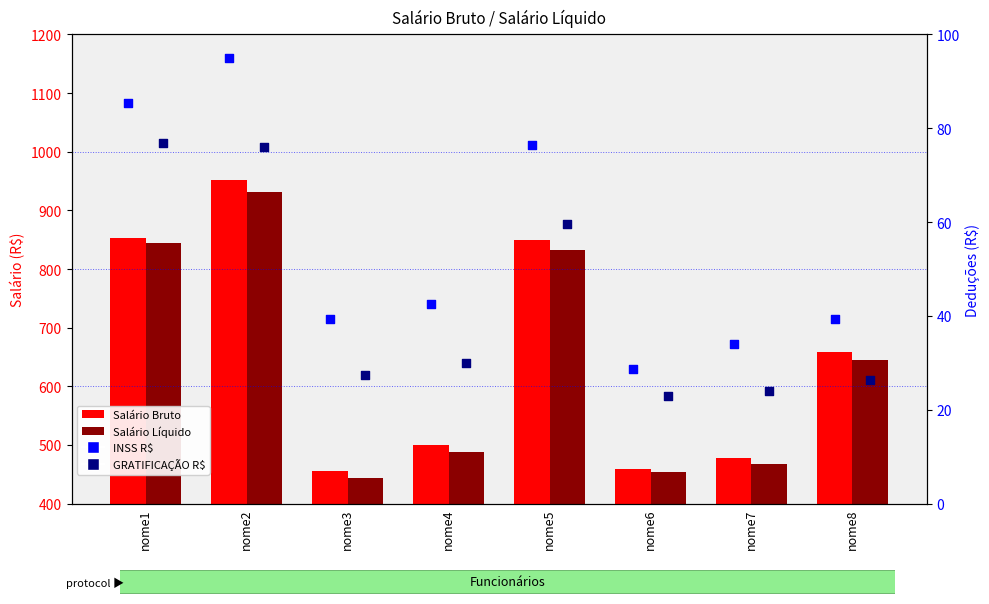

Which series reaches the minimum Y coordinate?

GRATIFICAÇÃO R$